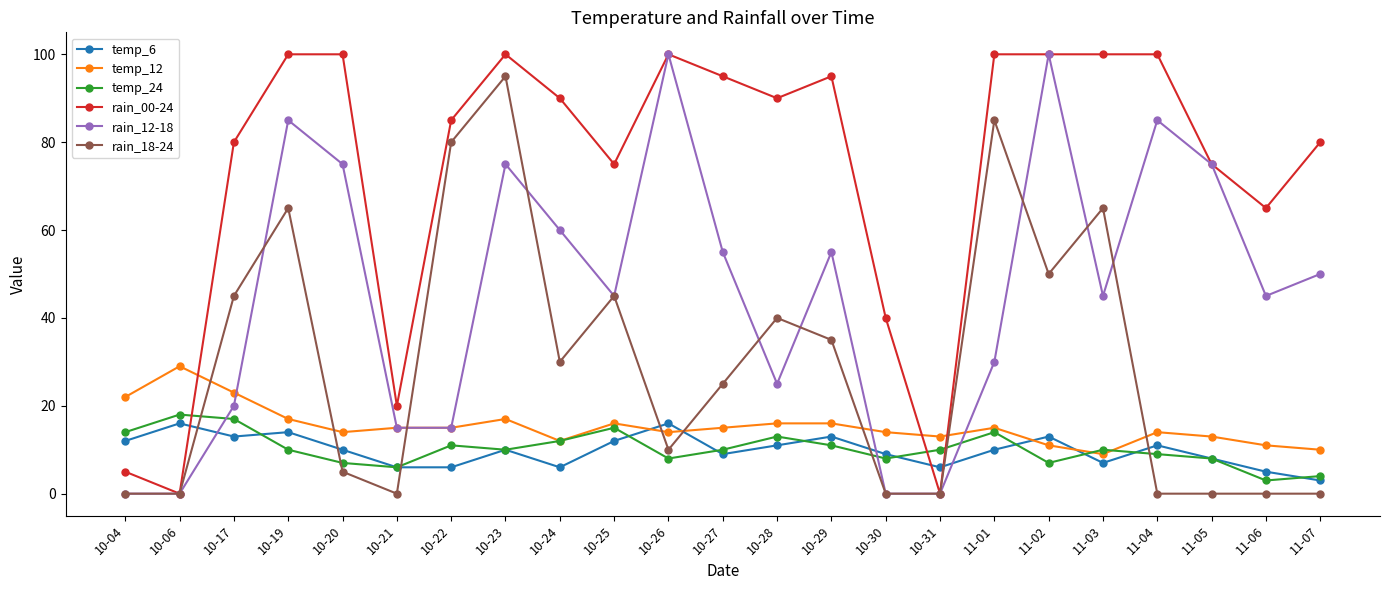

The value of rain_18-24 at 10-17 is 45. True or false?

True